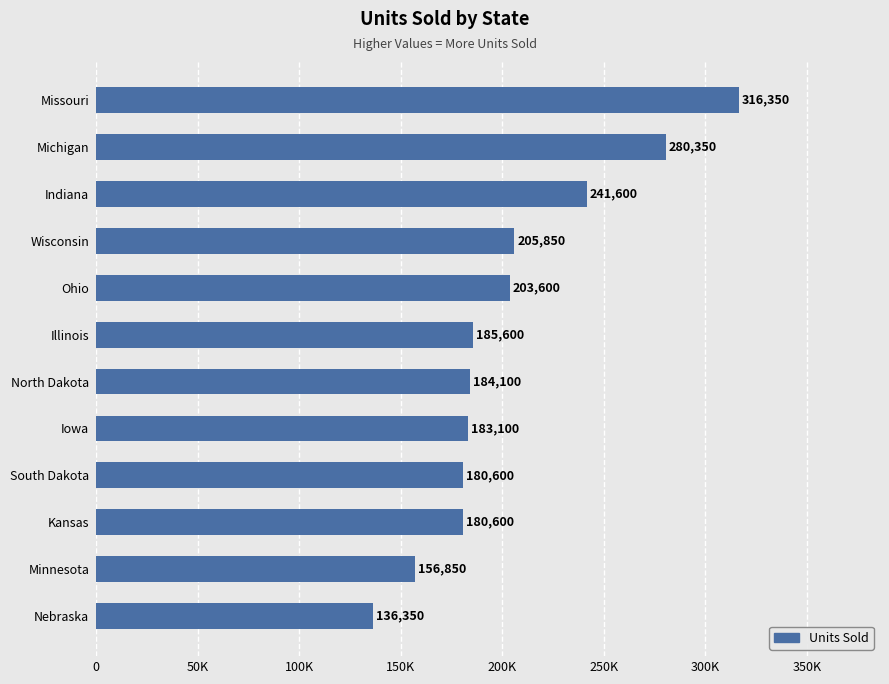

What is the sum of all values?

2454950